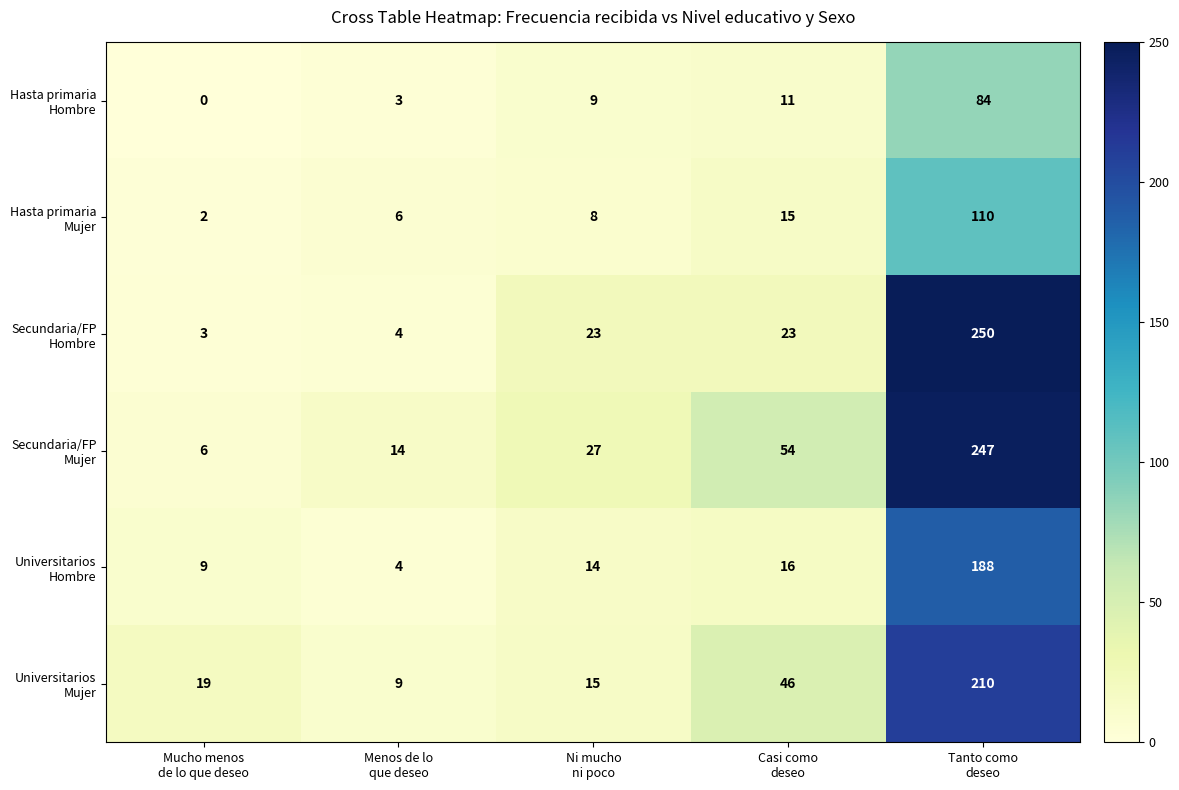

How many series are shown in this chart?

6